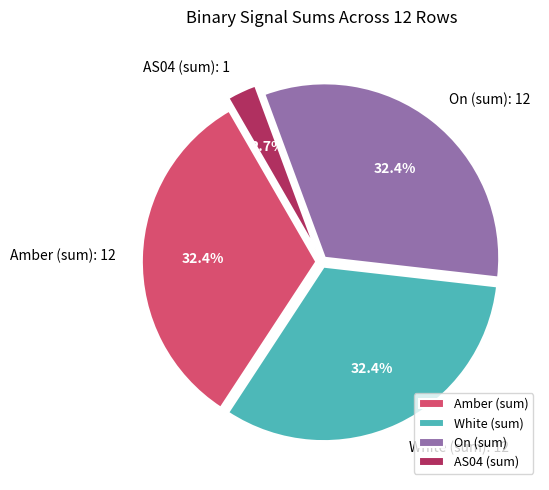

What is the total percentage of On (sum) and Amber (sum)?

64.9%